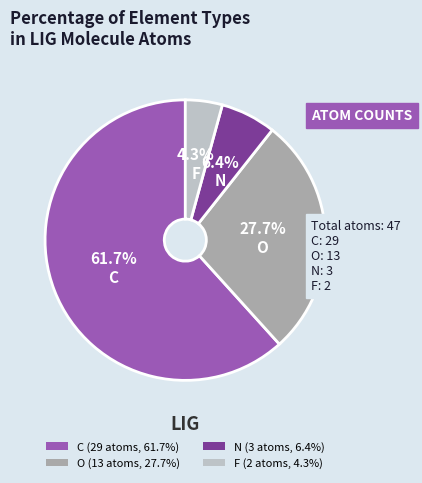

Is there a majority slice in this chart?

Yes